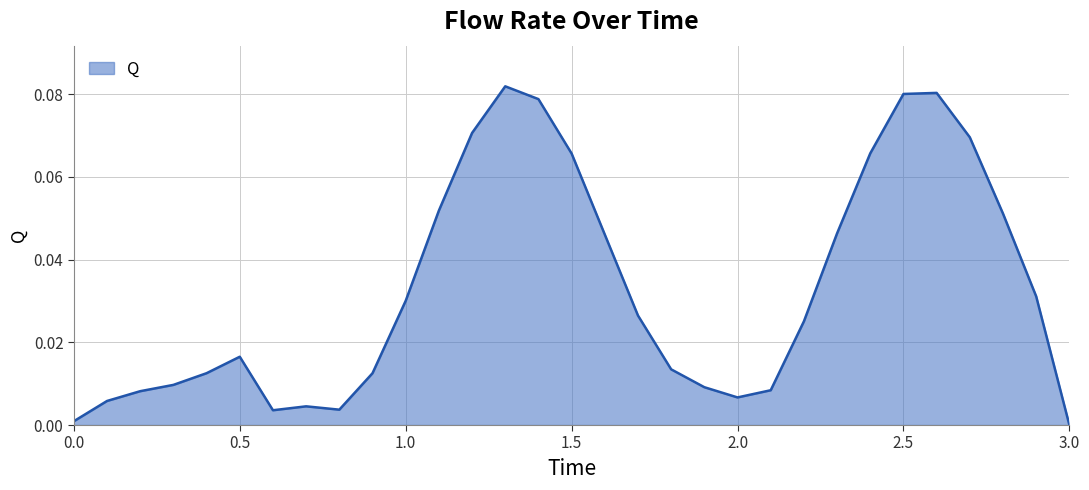

How many values are above zero?

30